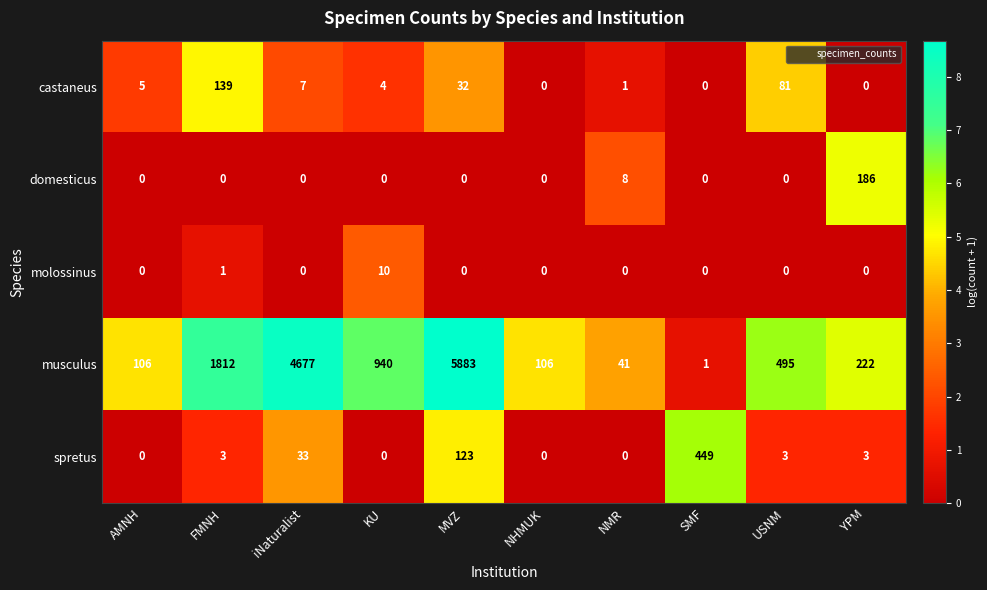

Rank the series by their maximum value, from lowest to highest.

molossinus, castaneus, domesticus, spretus, musculus